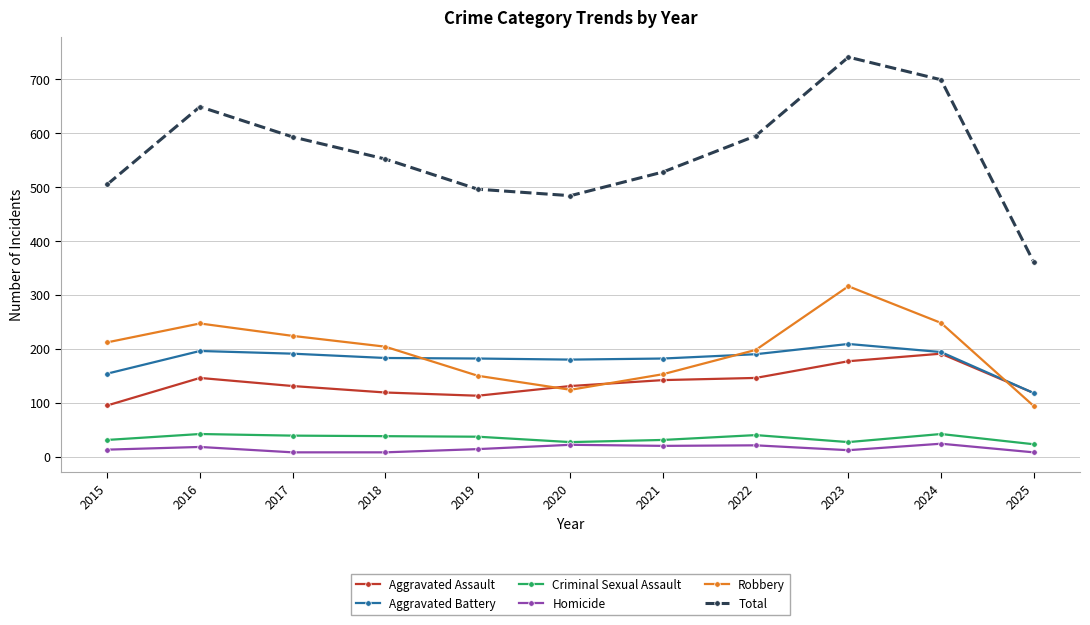

Where is Robbery nearest to the value 205?

2018